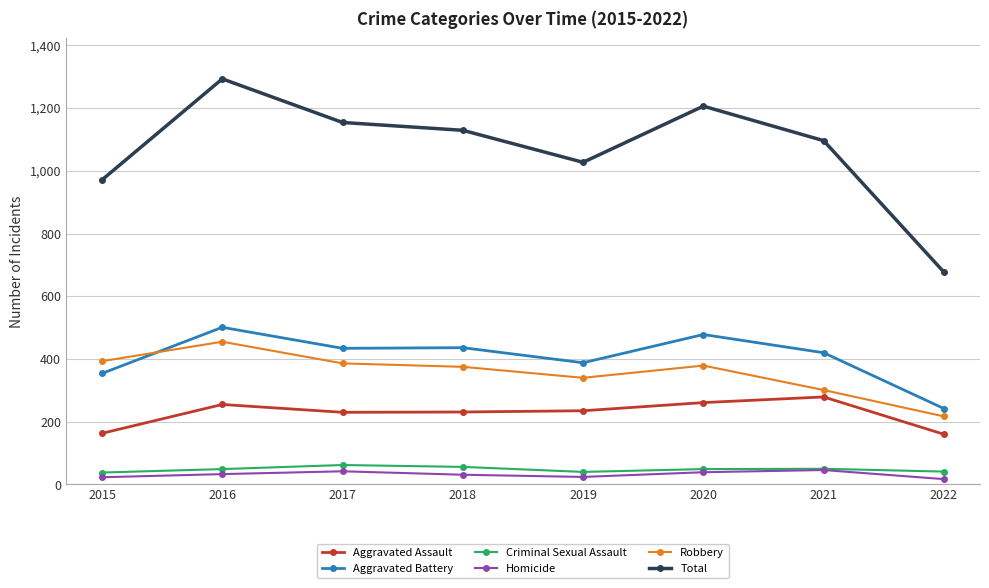

How many categories are shown in the chart?

8